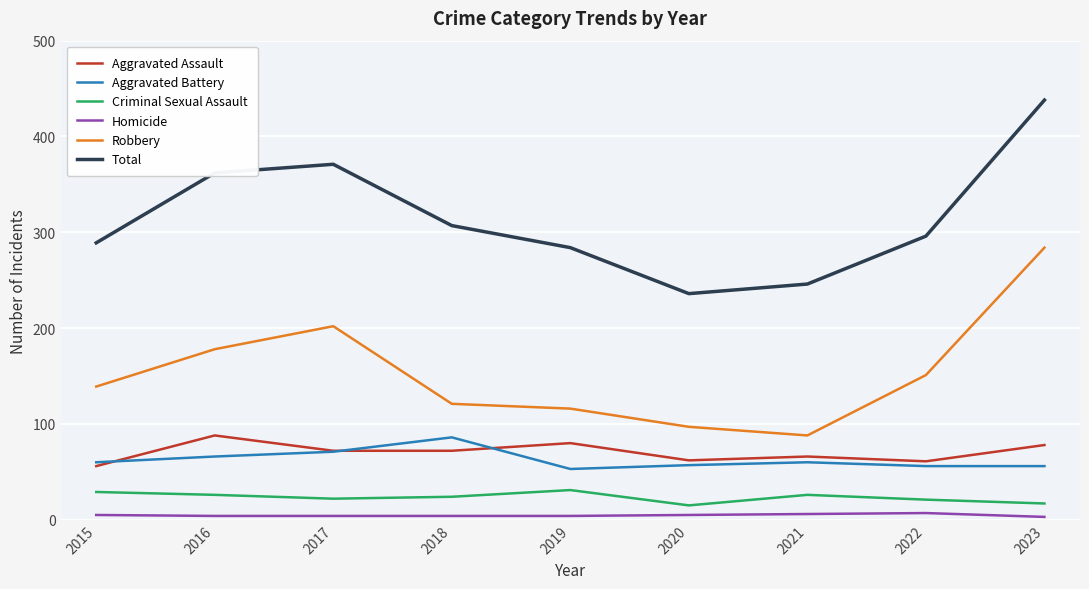

What is the maximum value shown in the chart?

438